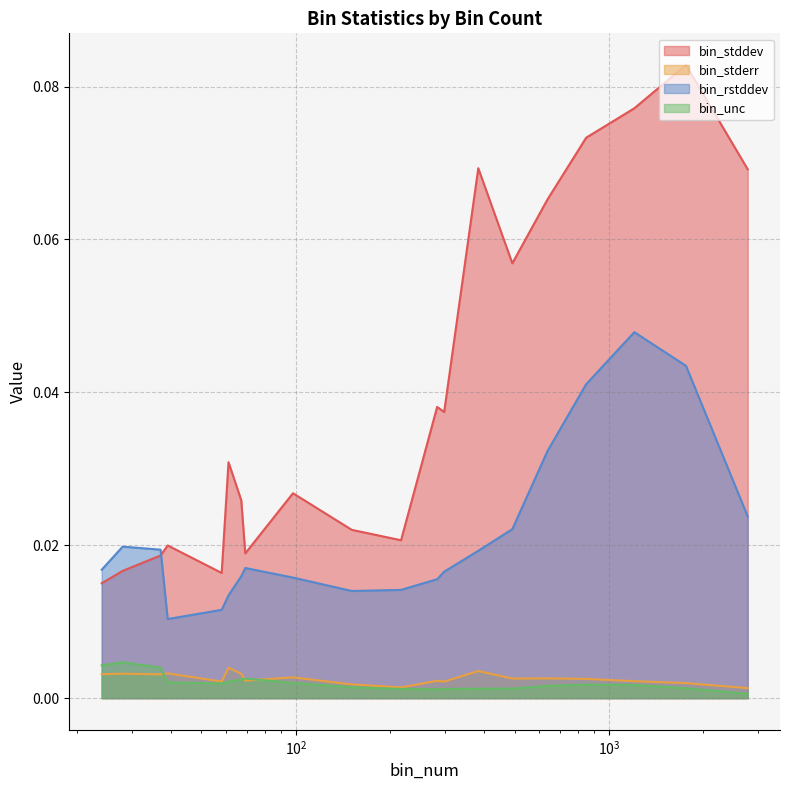

Which series has the largest range (max minus min)?

bin_stddev